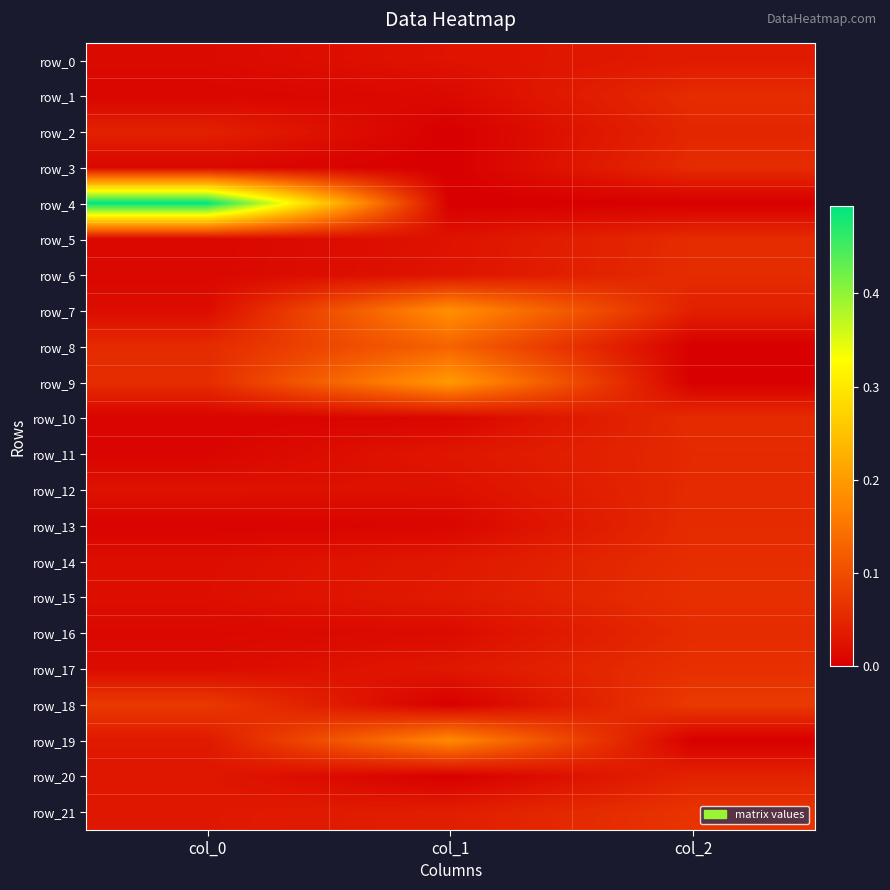

At which label is row_15 closest to 0?

col_0